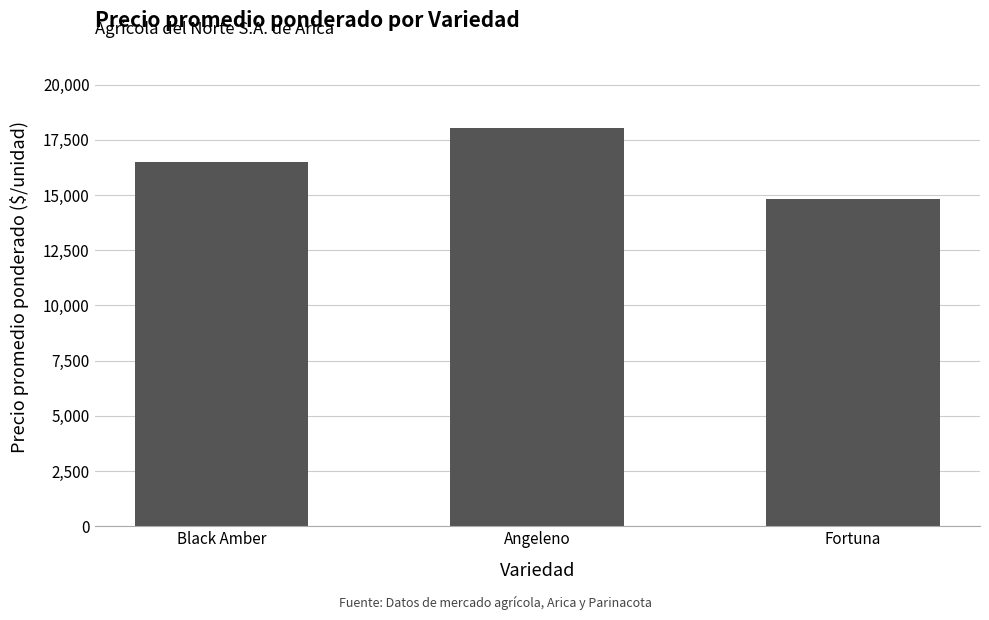

What is the label of the 3rd bar from the left?

Fortuna